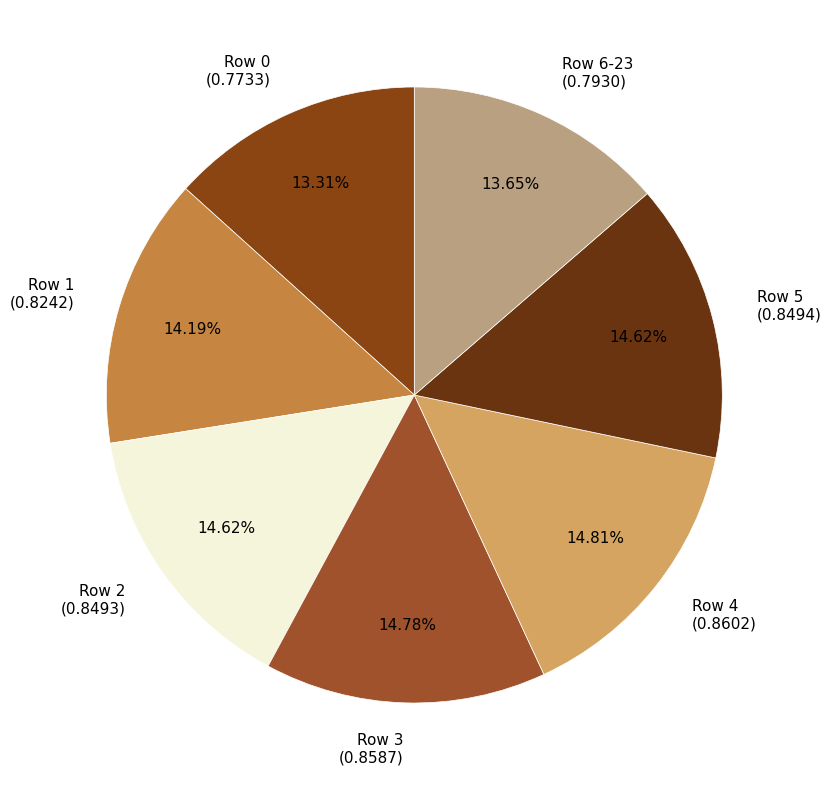

Does any single category account for the majority?

No